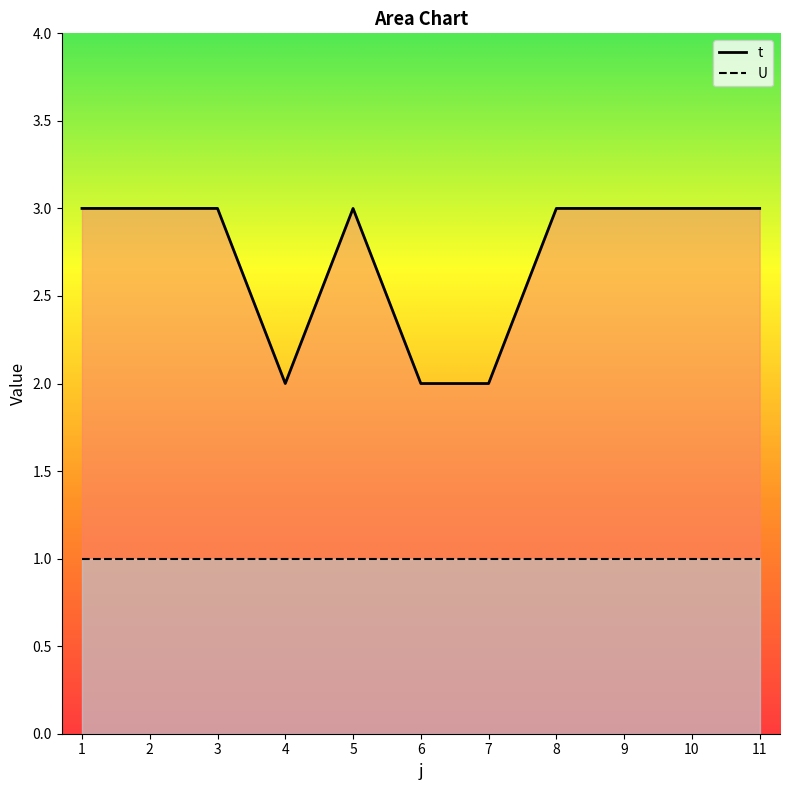

What is the value of the 5th point from the left?

3